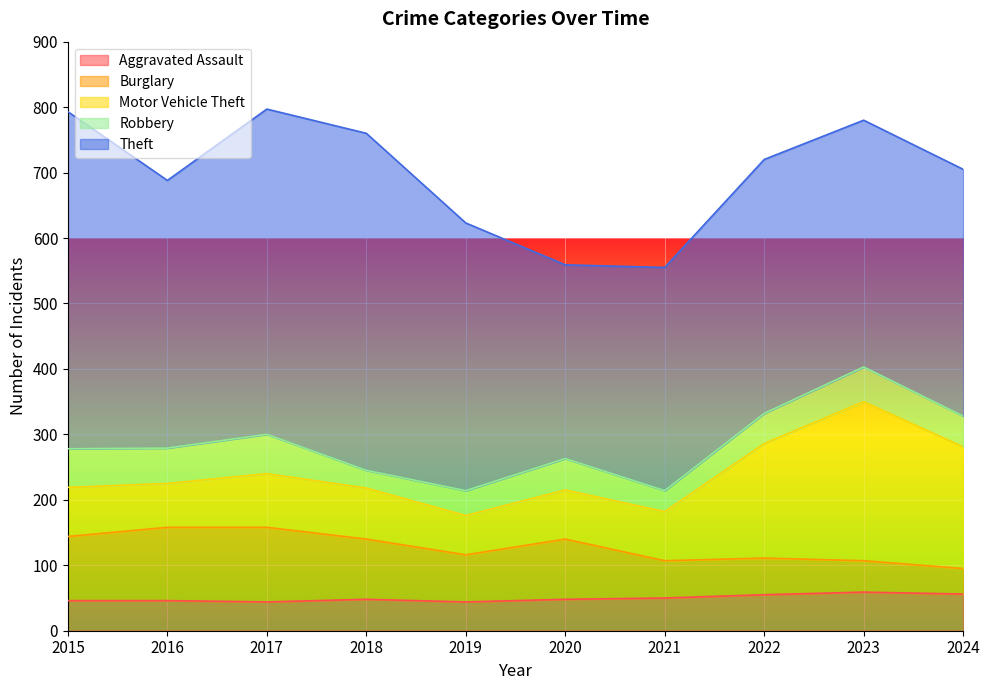

What is the difference between the Aggravated Assault values at 2017 and 2018?

4